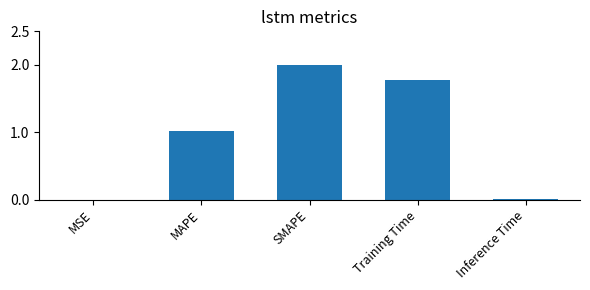

The chart shows a value of 0.0 at MSE. True or false?

True